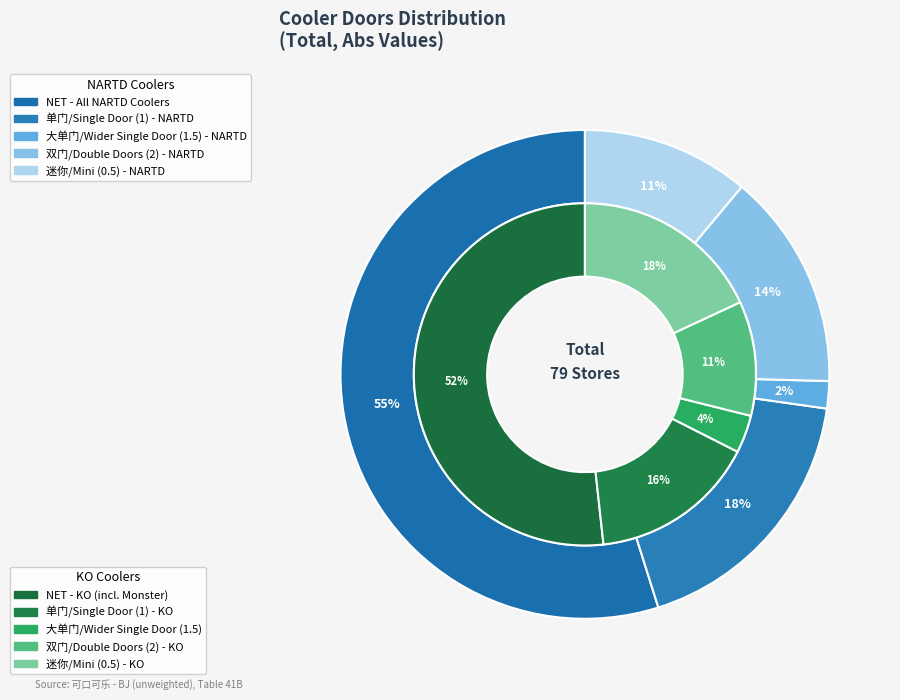

True or false: 单门/Single Door (1) - NARTD accounts for 3% of the total.

False